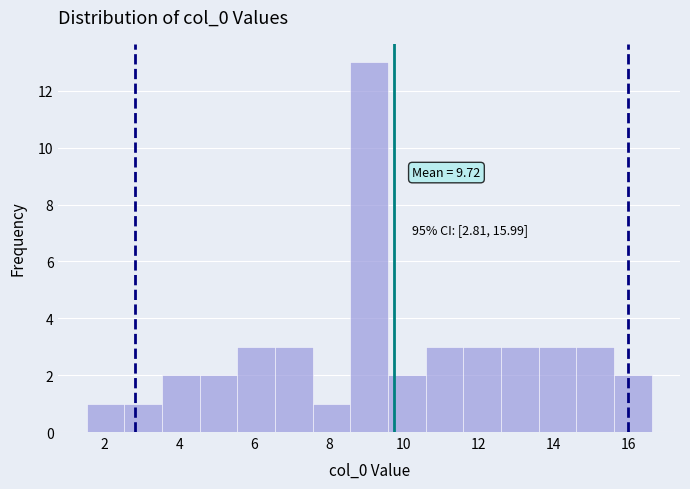

Over which range of the x-axis is the bar tallest?

8.6 to 9.6